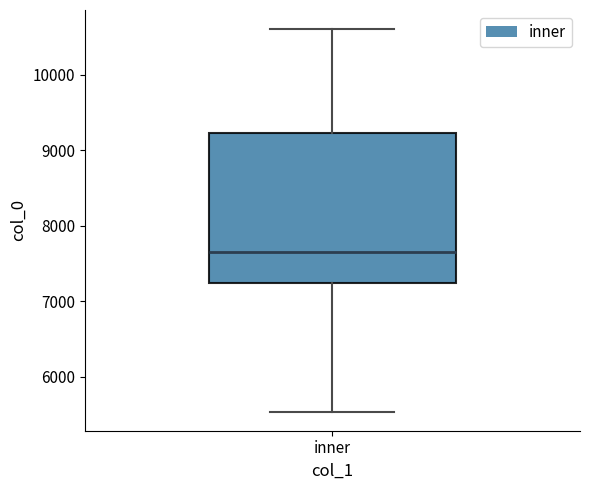

Where does the lower whisker of the box for inner end on the y-axis? The values are not printed on the chart, so give them approximately, as read against the axis.

5500